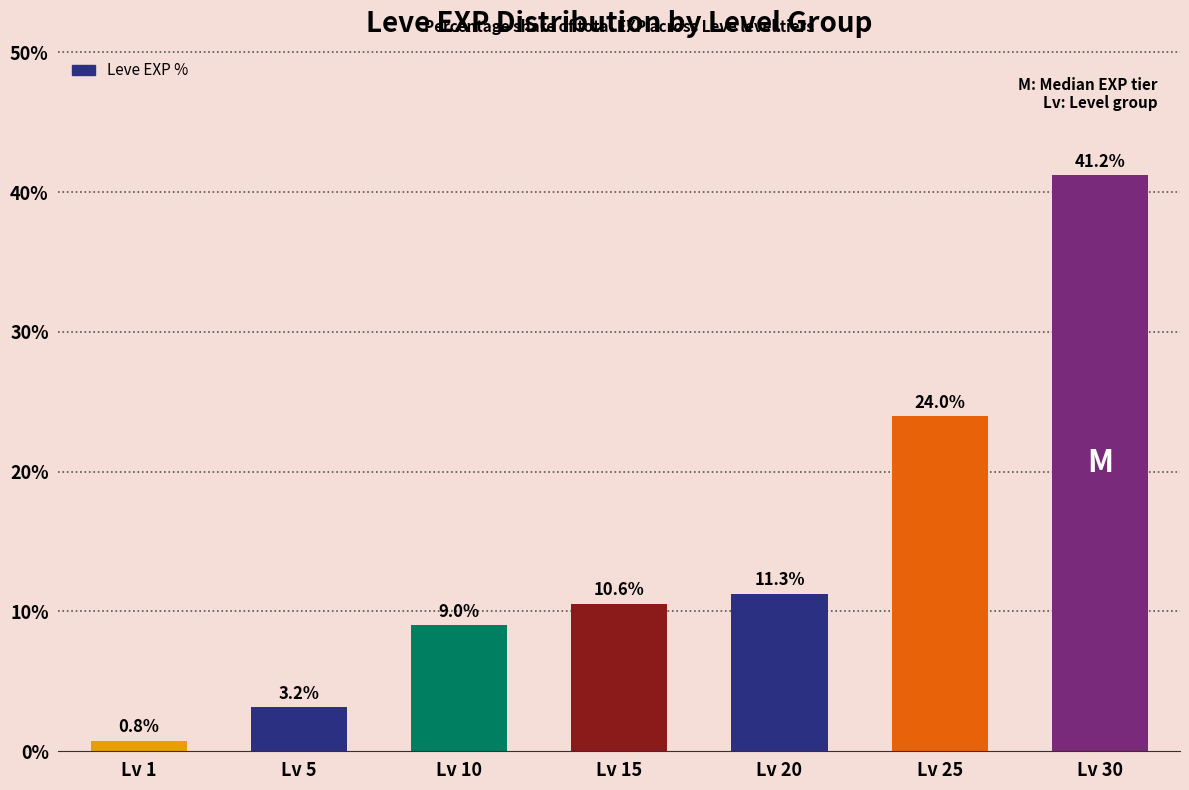

Does the chart contain stacked bars?

No